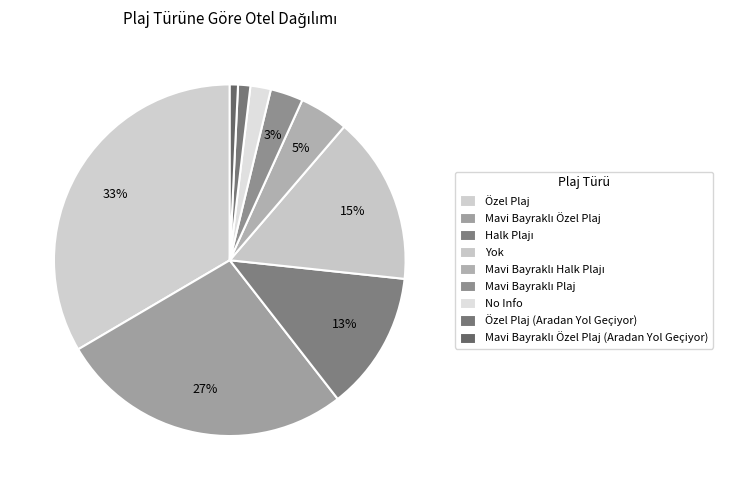

To the nearest percent, what is the difference between the Mavi Bayraklı Özel Plaj (Aradan Yol Geçiyor) and Mavi Bayraklı Özel Plaj slice percentages?

26%